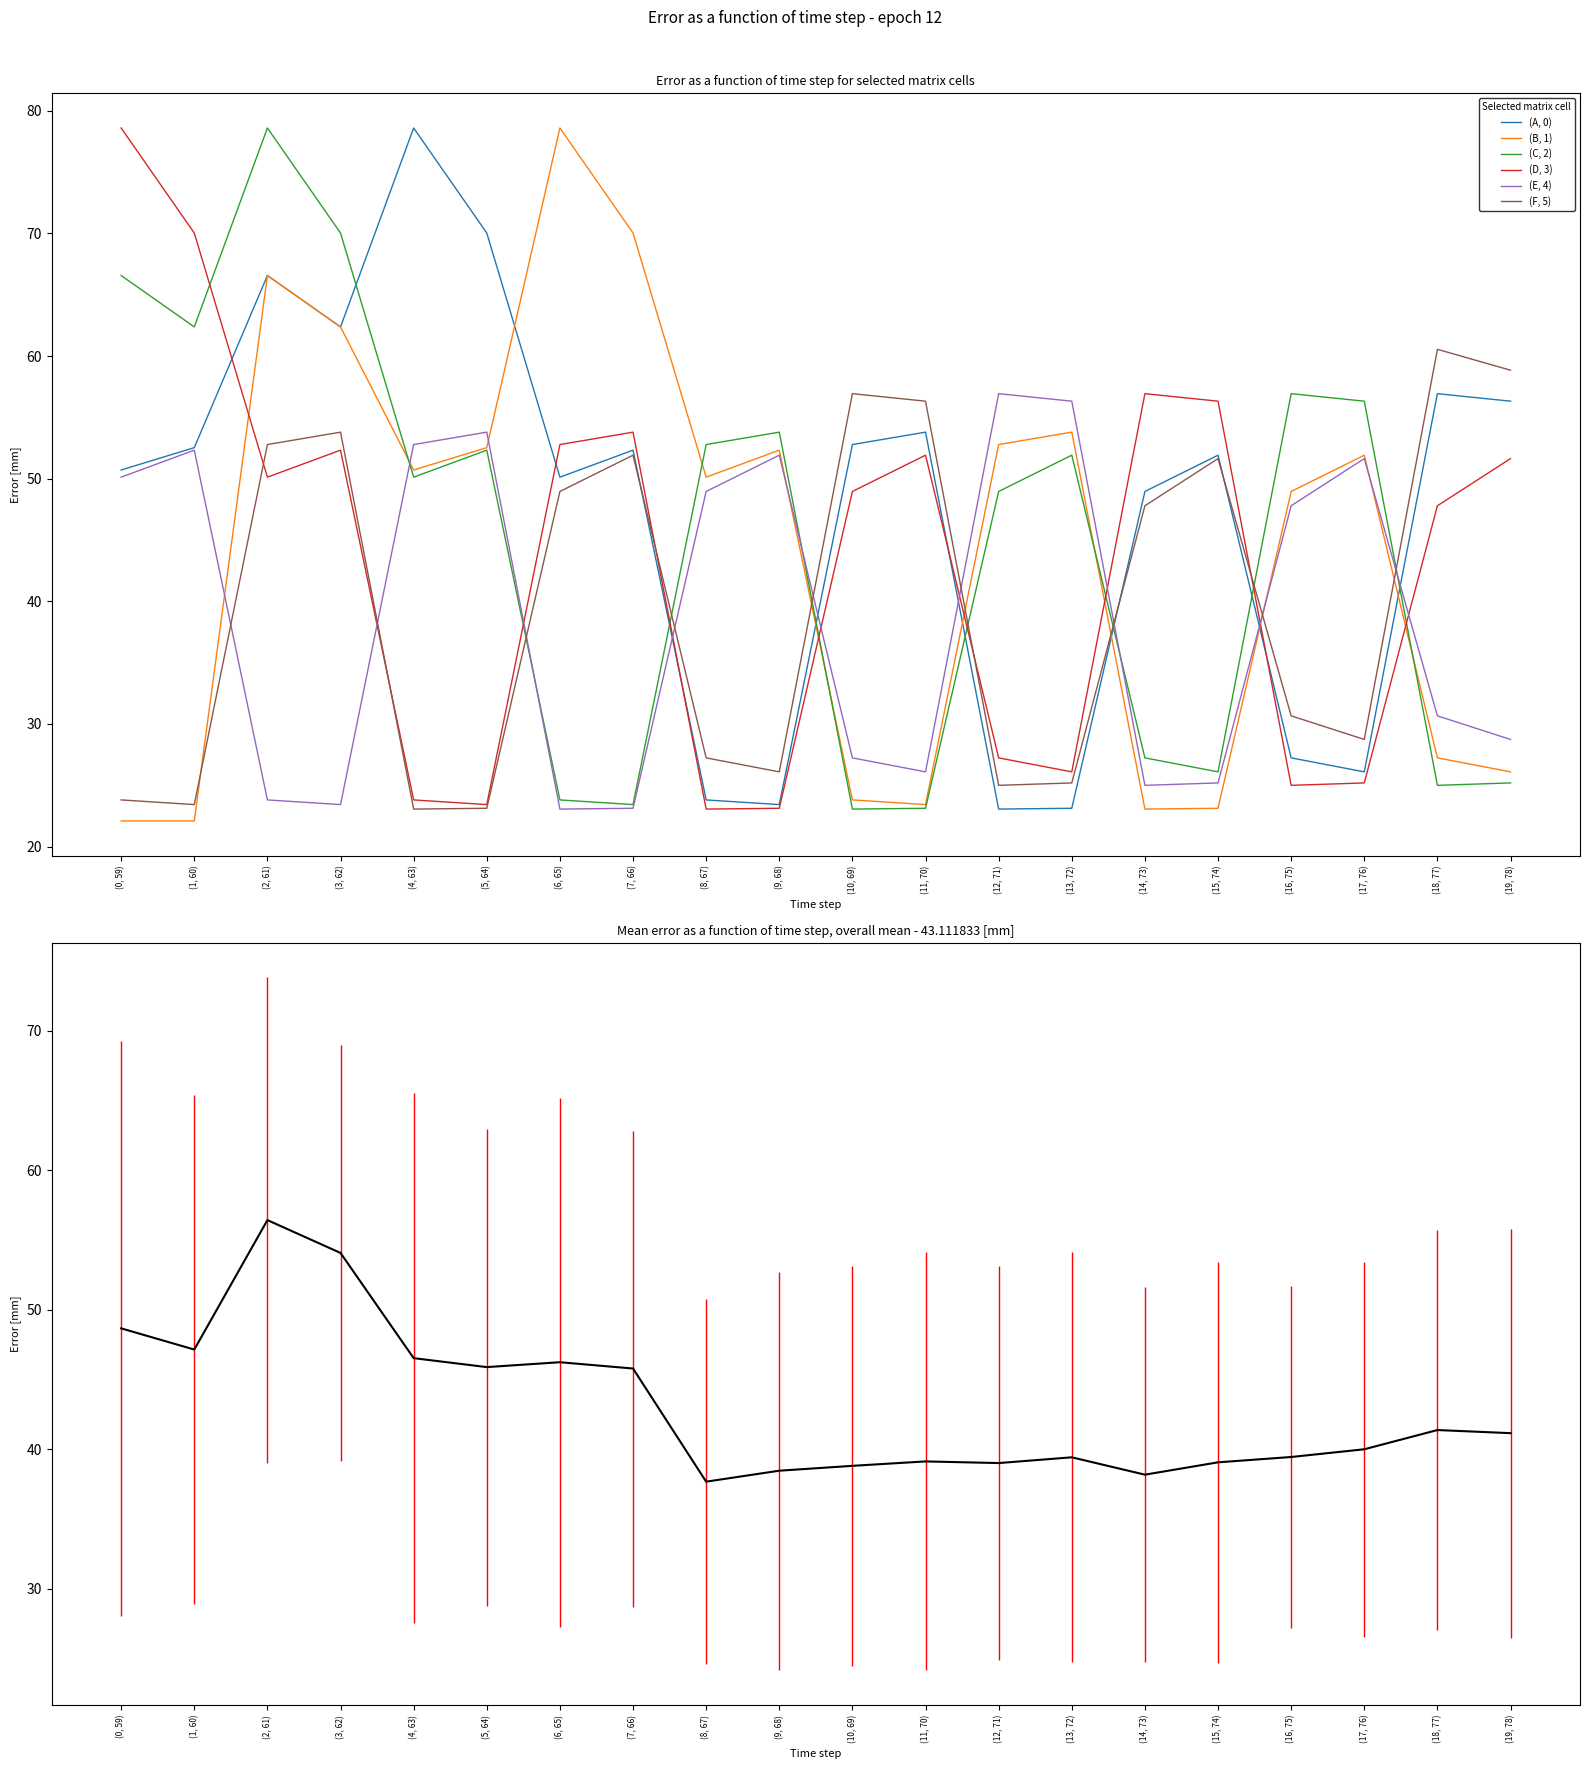

True or false: (F, 5) has more than 1 interior local peaks.

True